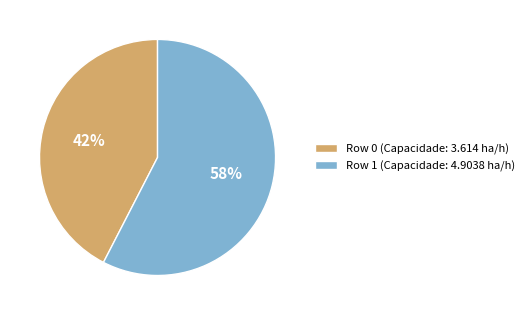

Which category has the biggest portion of the pie?

Row 1